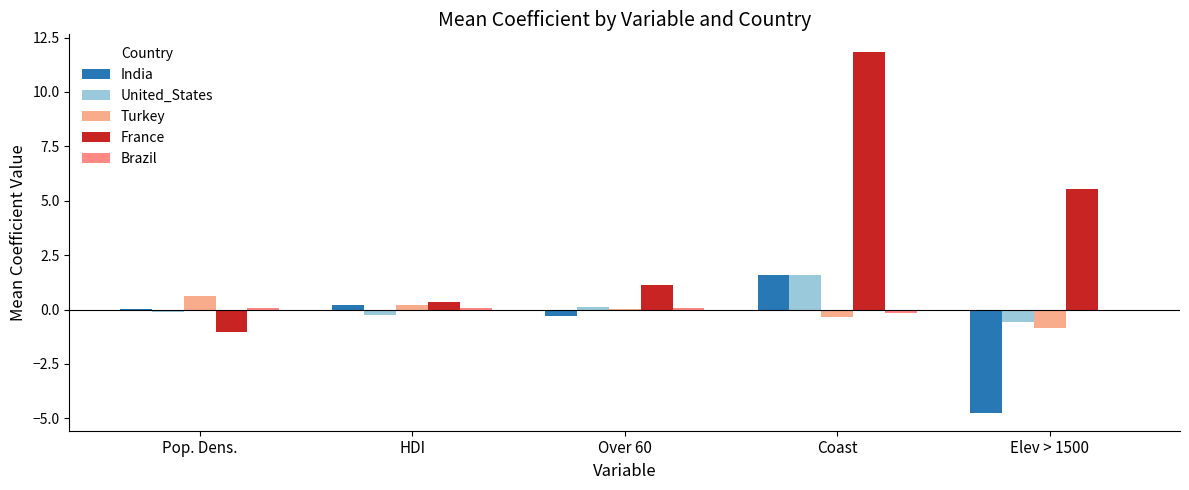

How many distinct data groups are displayed?

5